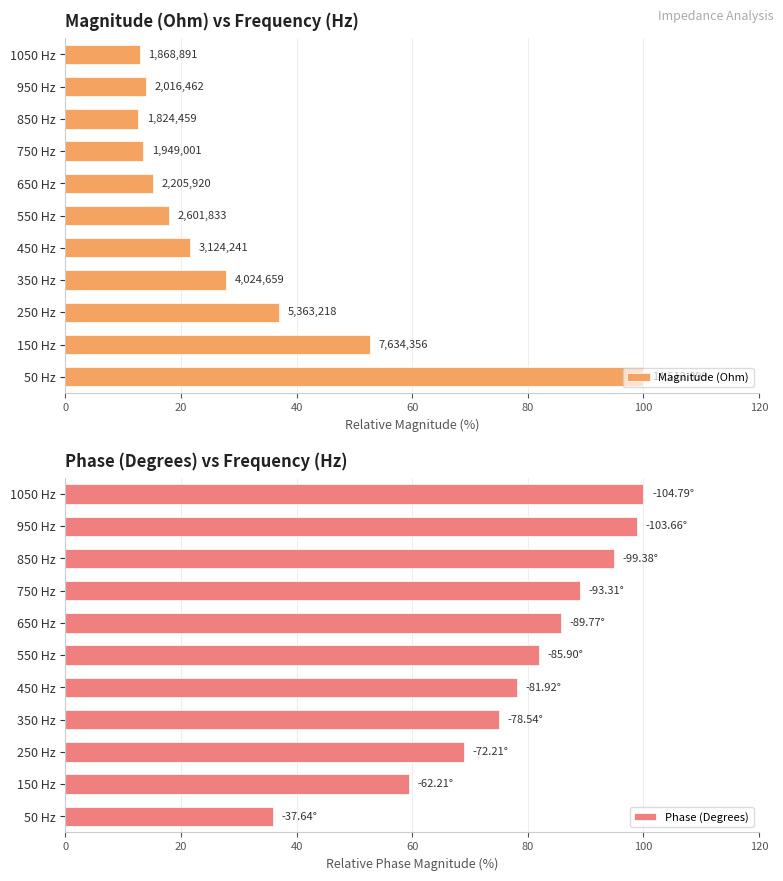

What is the difference between the maximum and minimum values in the Phase (Degrees) series?

64.1